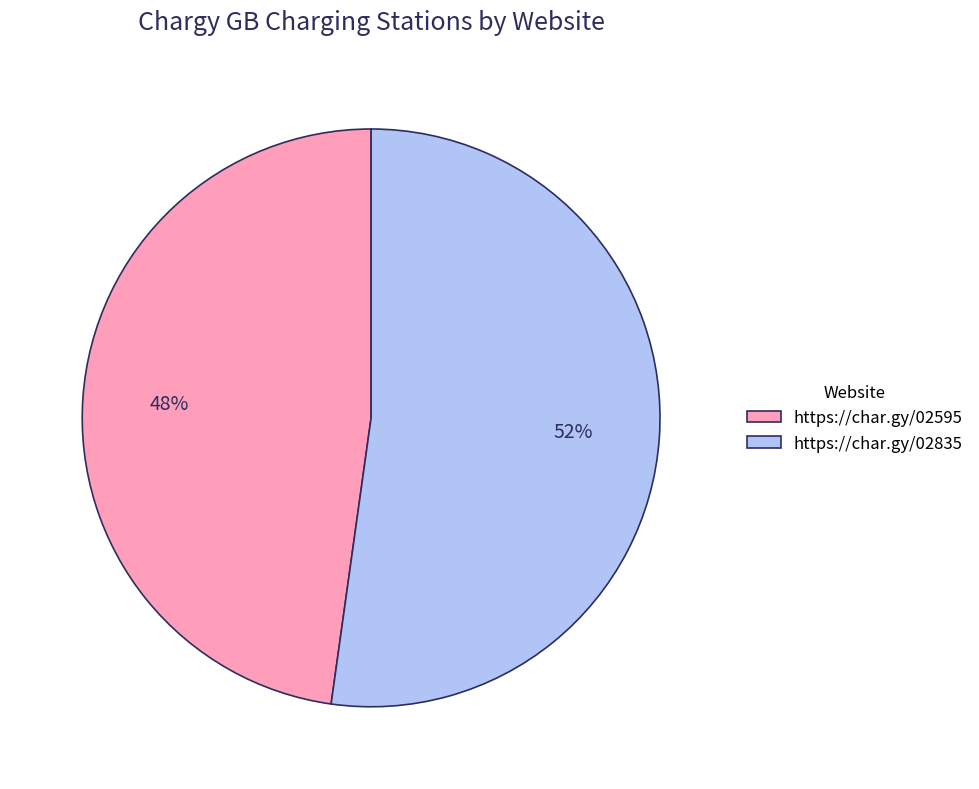

What is the largest slice in the pie chart?

https://char.gy/02835